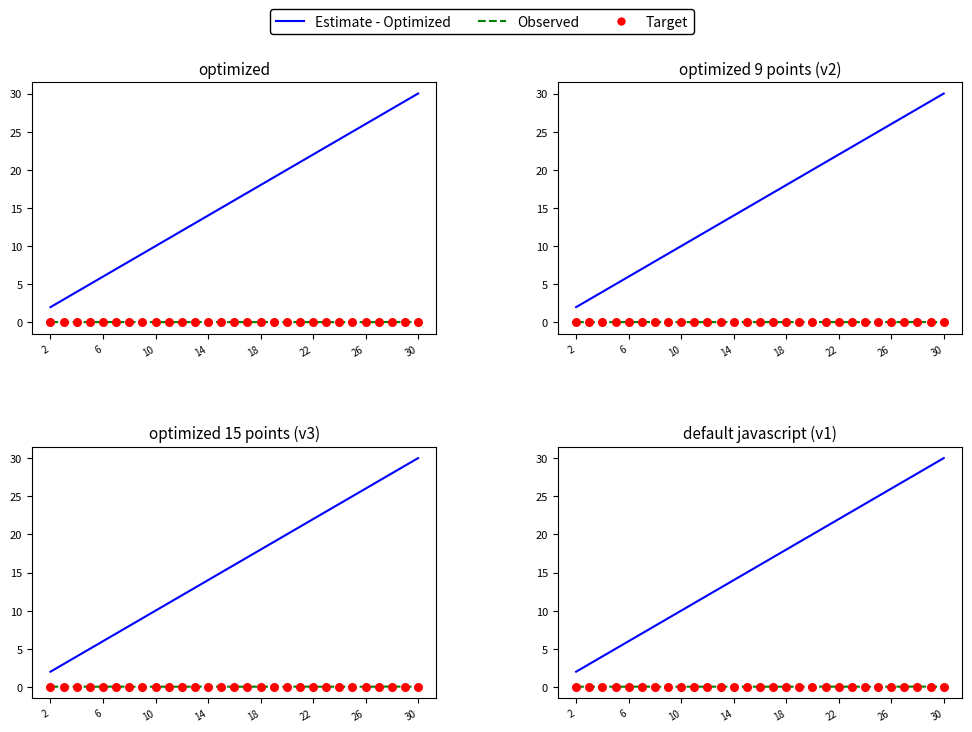

Is the value of Target at 14 greater than the value of Estimate - Optimized at 18?

No